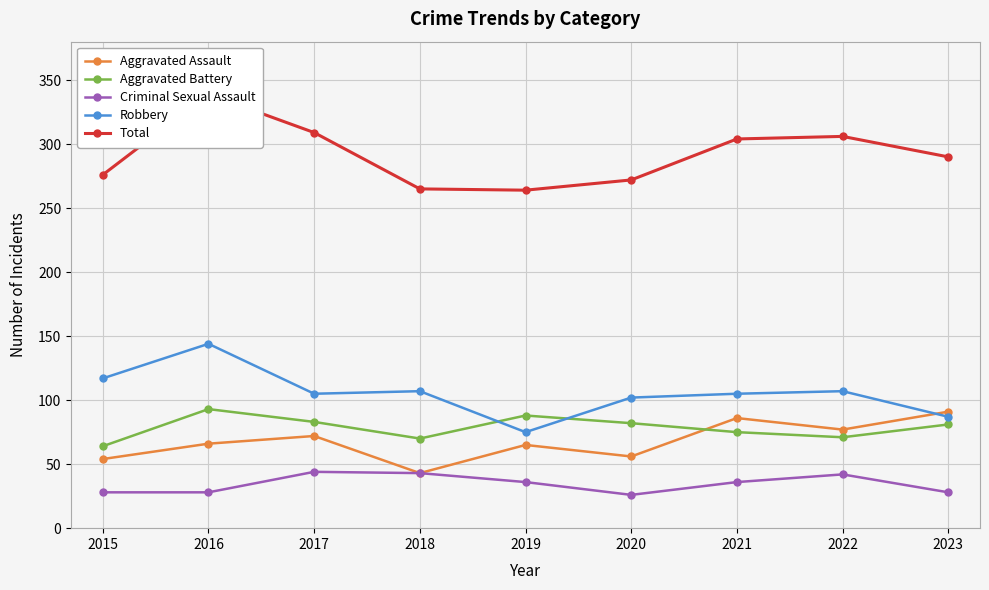

How many lines are shown in the chart?

5